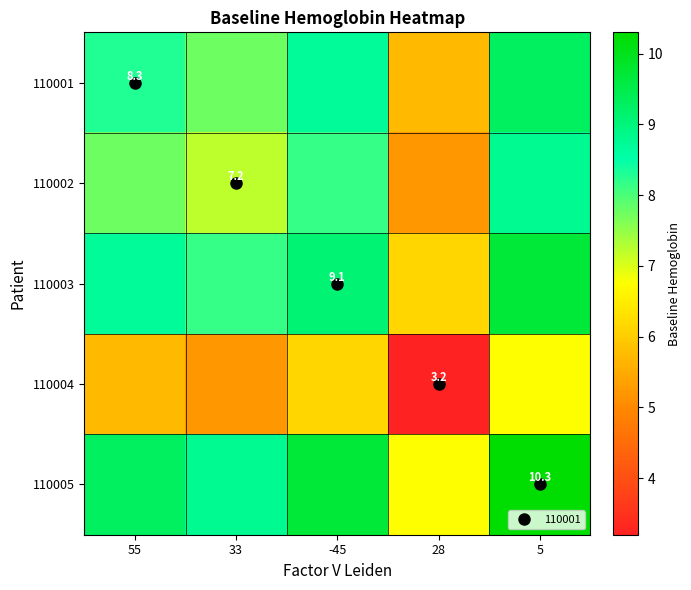

The value of 110003 at -45 is 9.1. True or false?

True